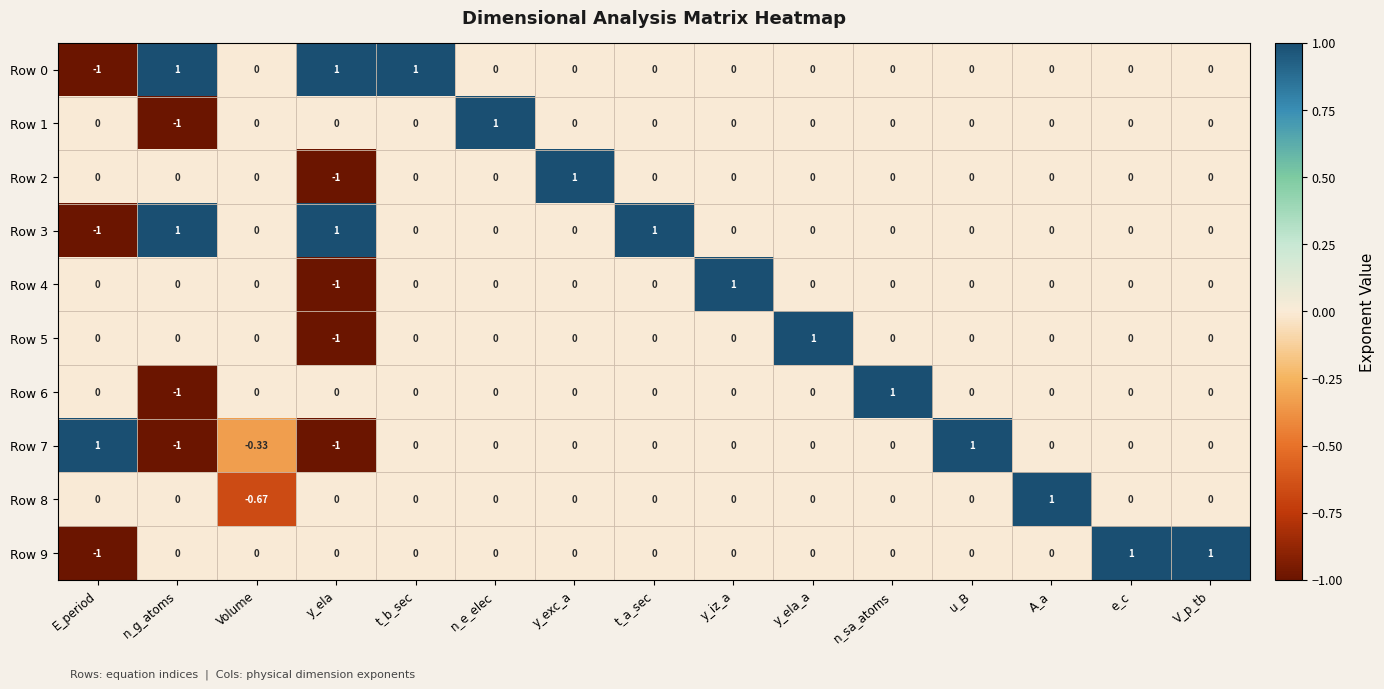

Is the value of Row 9 at e_c greater than the value of Row 8 at y_exc_a?

Yes